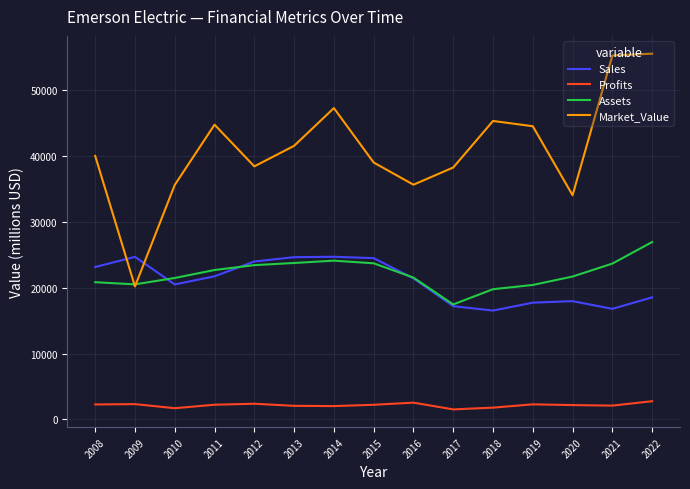

What are all the series names shown in the legend?

Sales, Profits, Assets, Market_Value